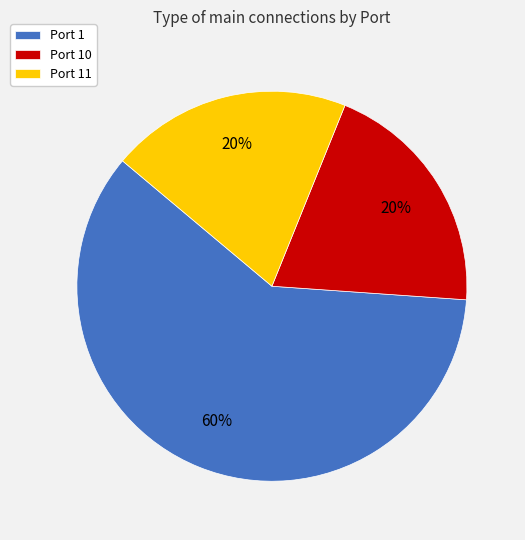

How many slices are in this pie chart?

3